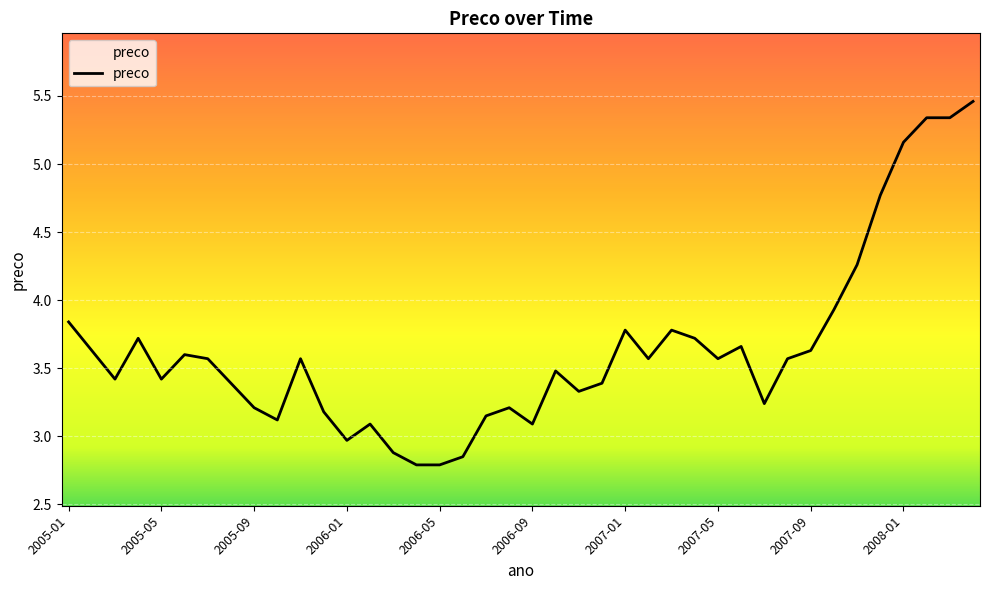

What is the smallest value displayed?

2.8